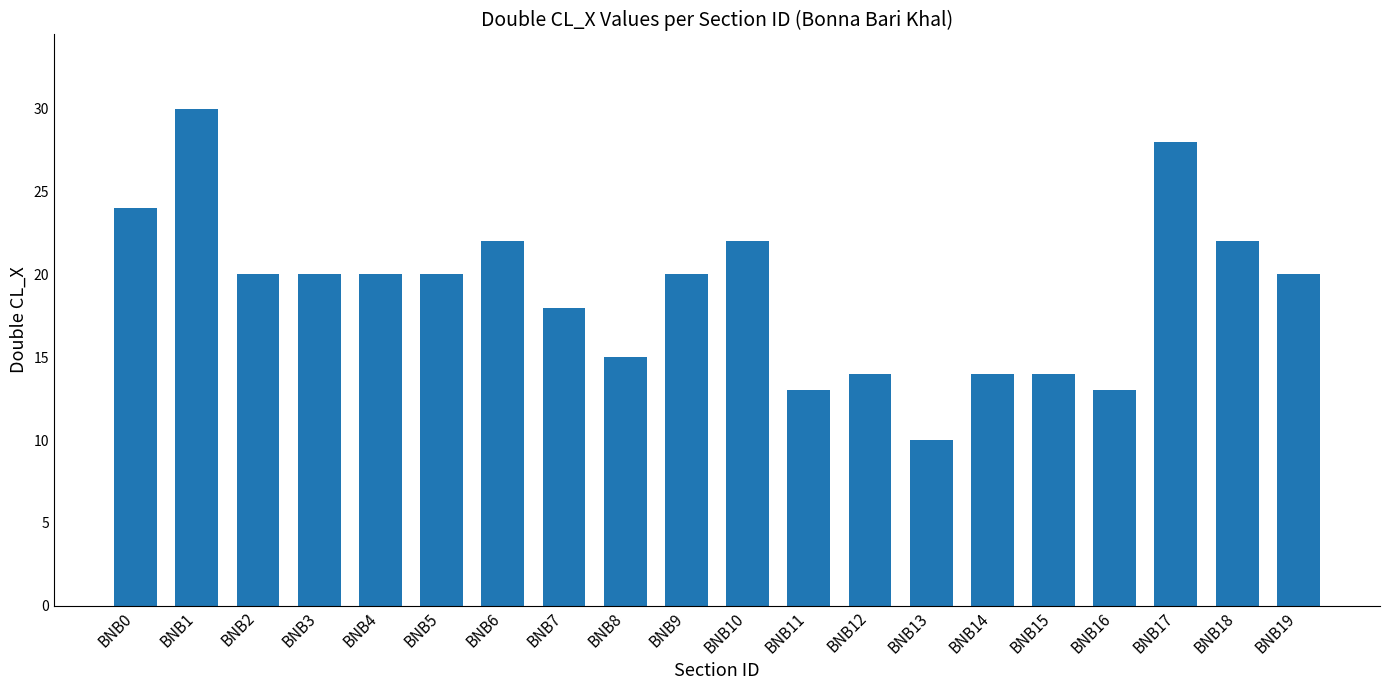

What value does the data have at BNB18, to the nearest 5?

20